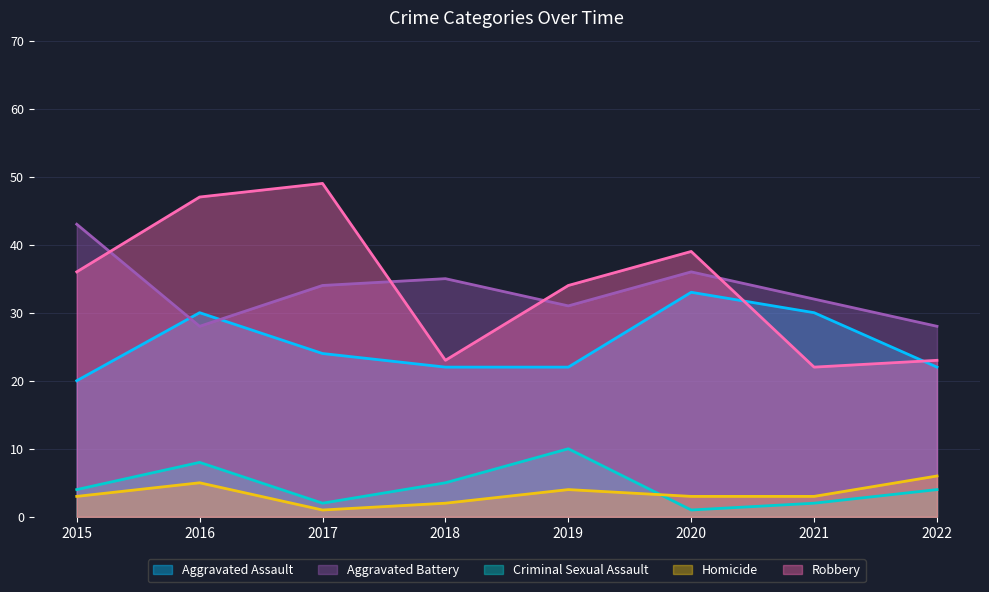

What value does the Robbery series have at 2019, to the nearest 5?

35